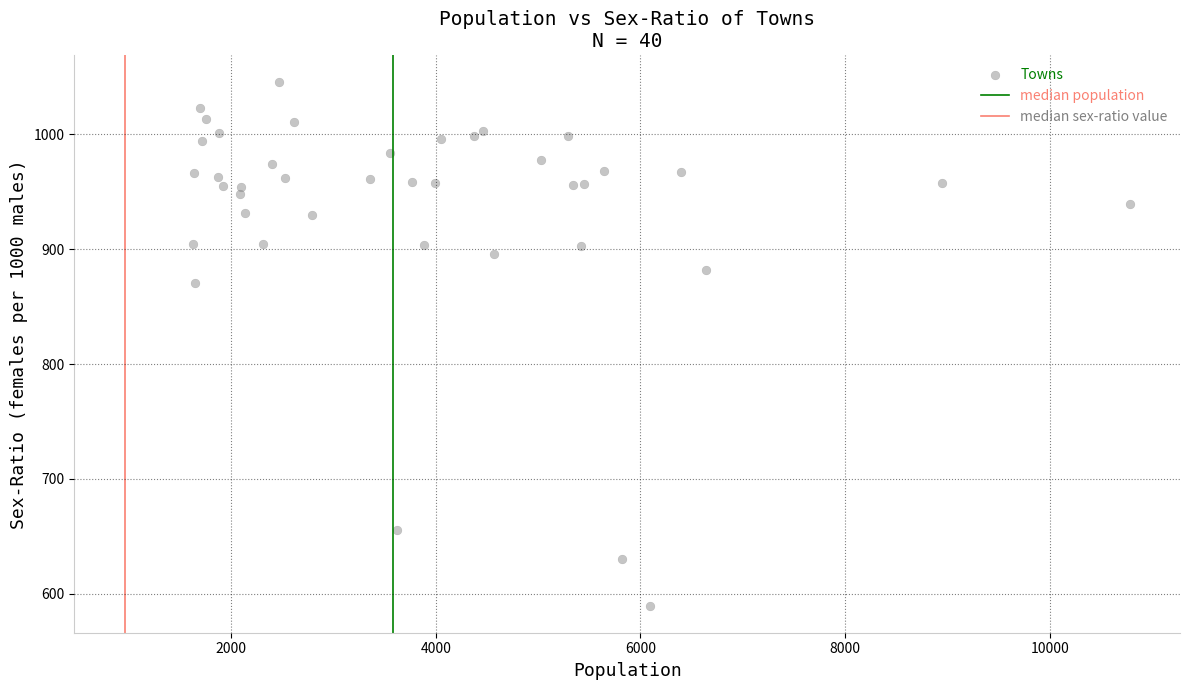

What Y value in the scatter plot is closest to 817?

871